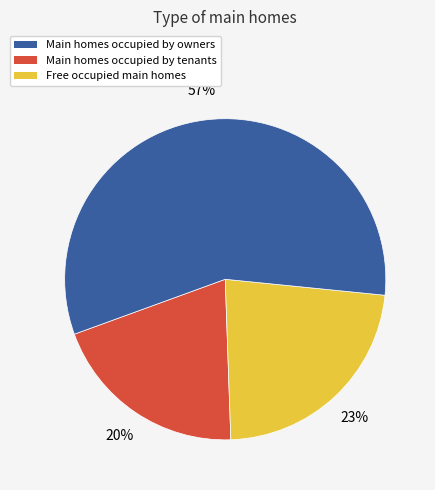

What is the largest slice in the pie chart?

Free occupied main homes